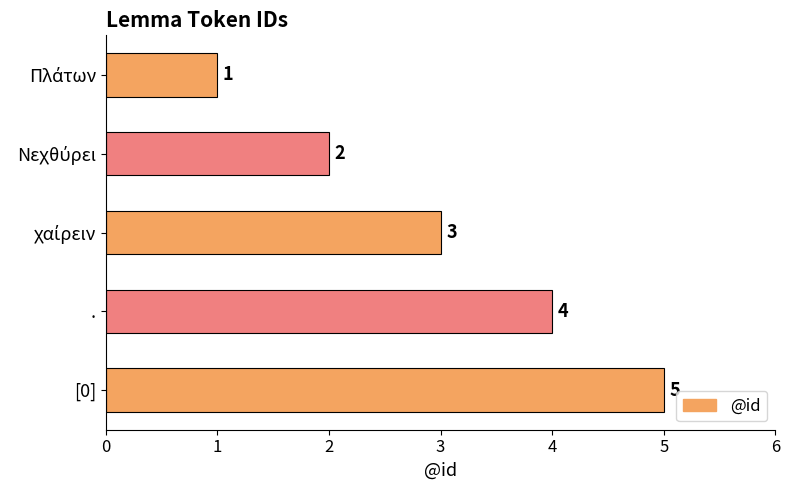

What is the change in value from . to [0]?

+1